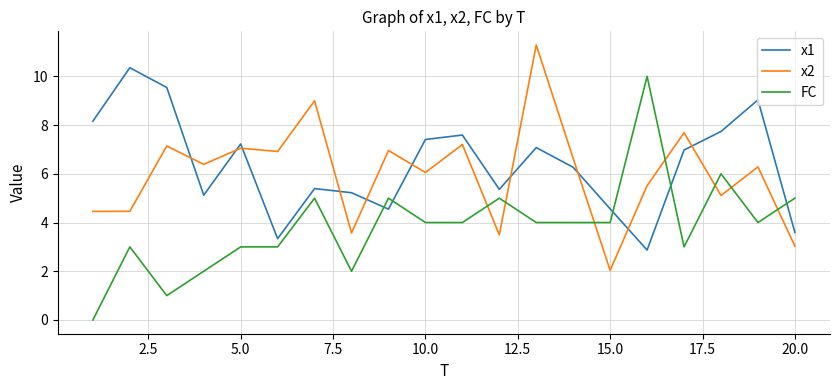

Which series has the widest spread of values?

FC